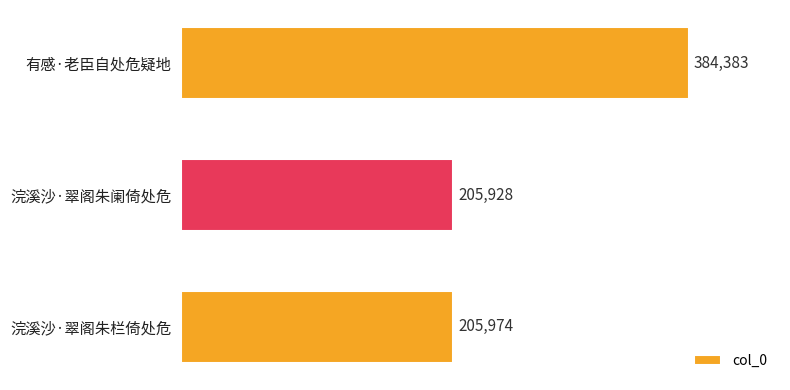

What is the label of the 2nd bar from the bottom?

浣溪沙·翠阁朱阑倚处危